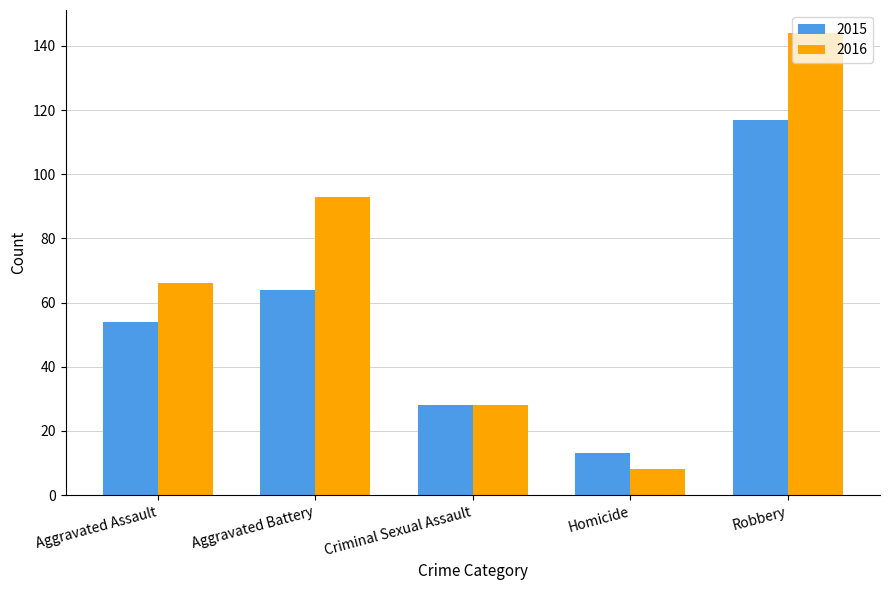

How many 2016 values are between 28 and 93?

3